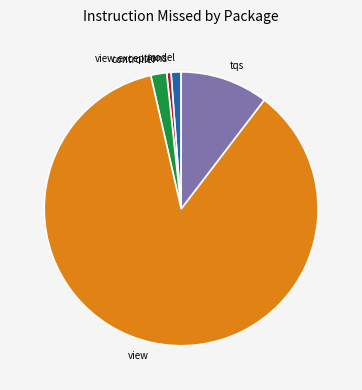

How many segments does this pie chart have?

5